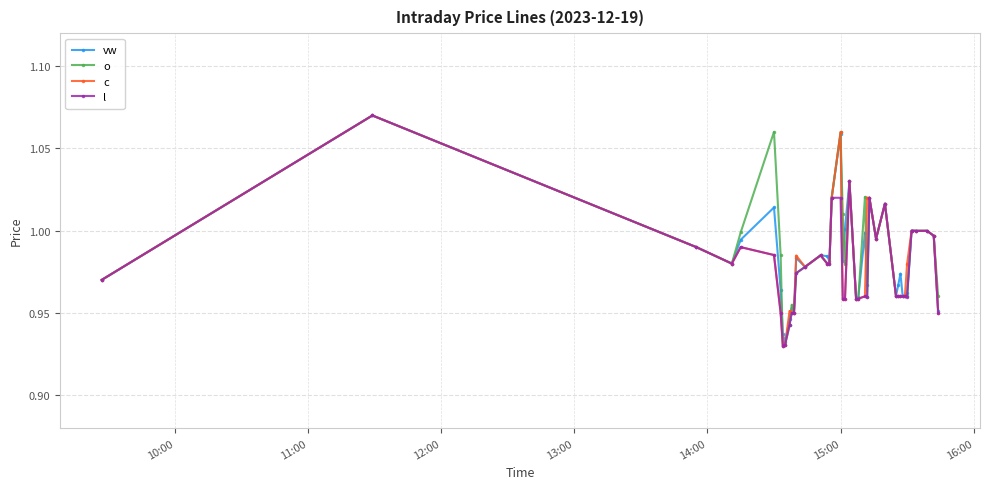

True or false: o has more than 0 points higher than both neighbors.

True